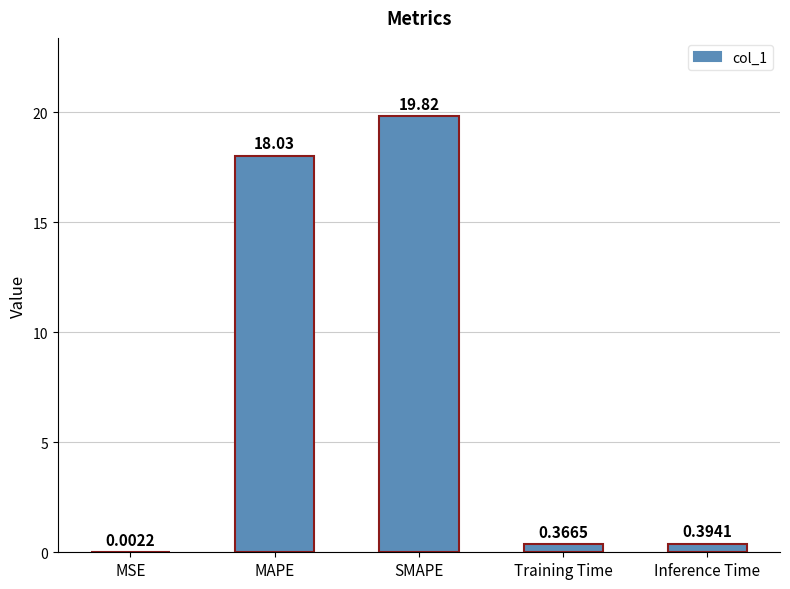

What is the change in value from SMAPE to Training Time?

-19.5